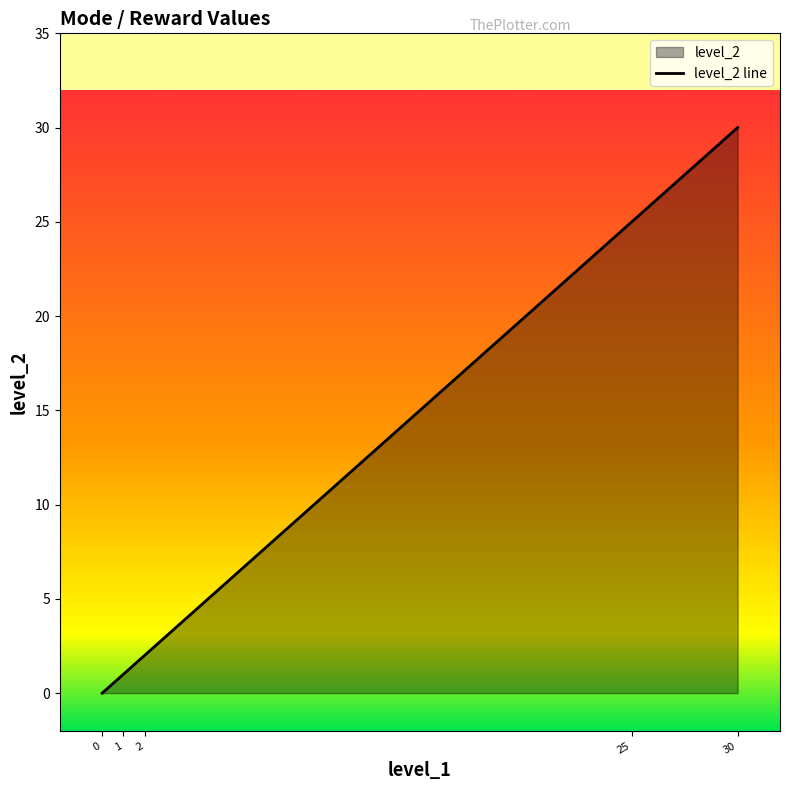

Does the chart have visible grid lines?

No